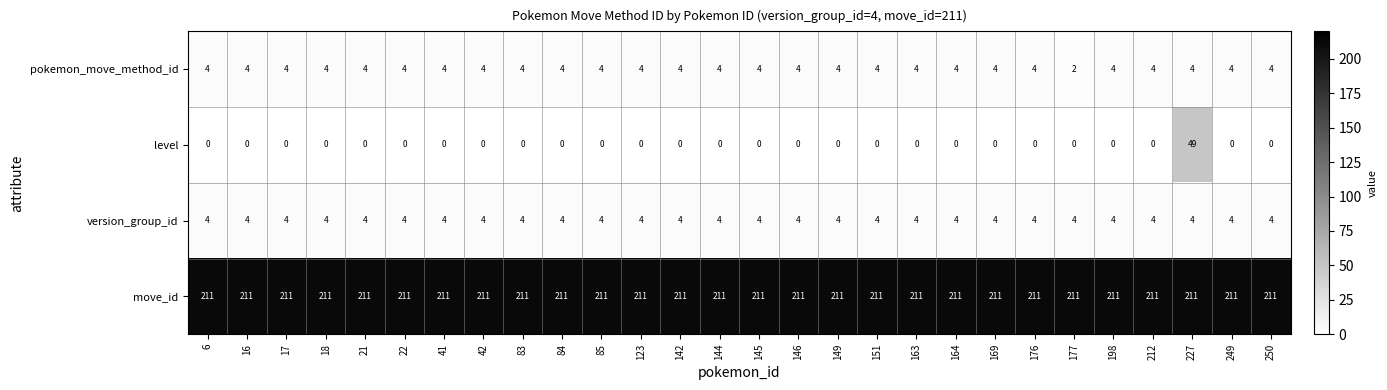

At which category is the sum across all series the highest?

227